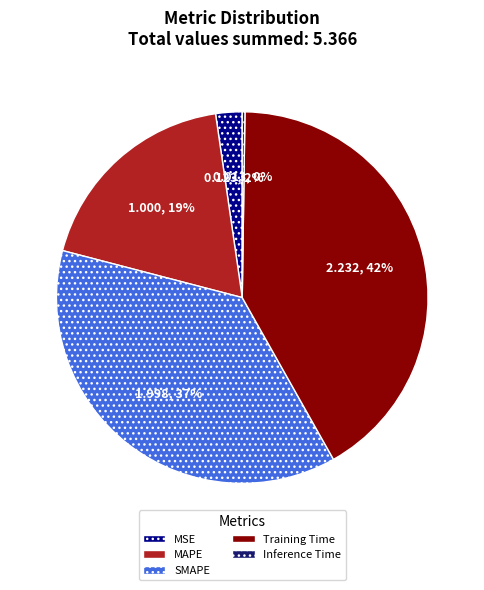

To the nearest percent, what is the combined percentage of MSE and Training Time?

44%